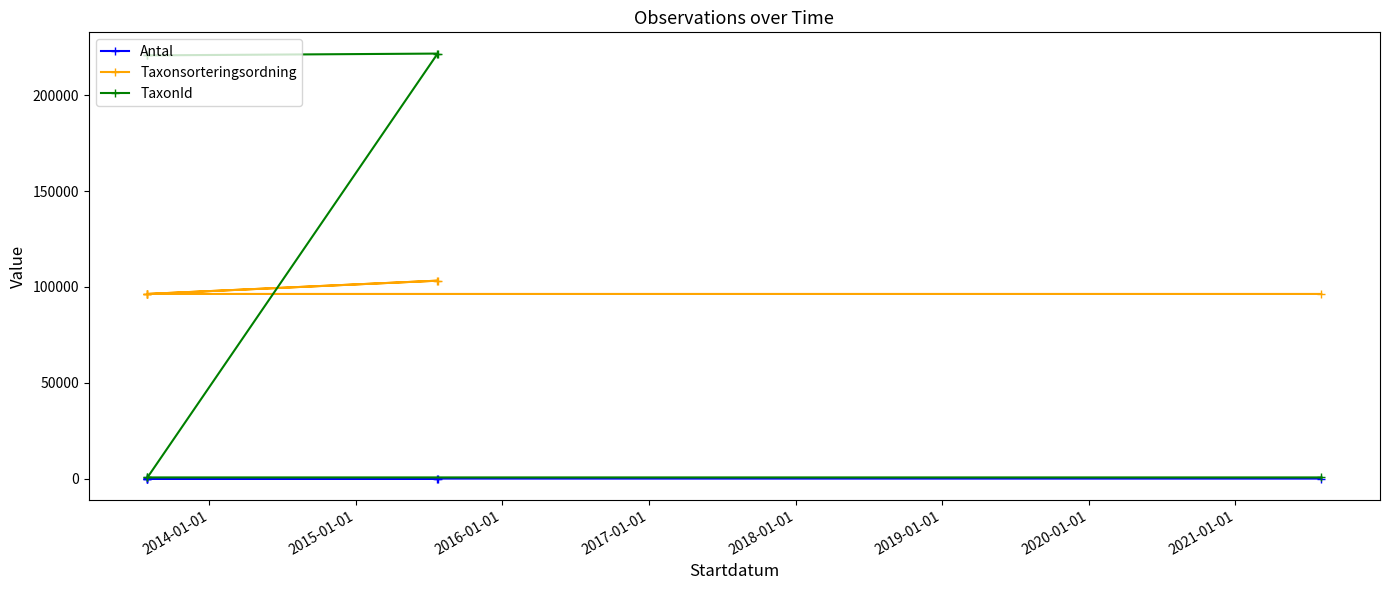

Which series has the largest range (max minus min)?

TaxonId